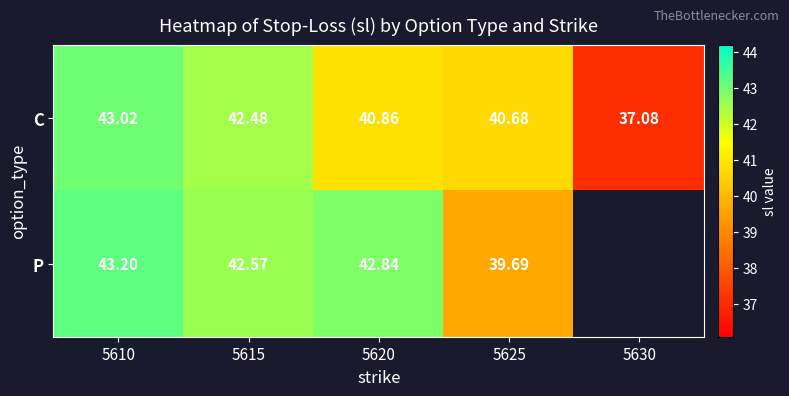

Between 5610 and 5620, which series saw the biggest shift?

C